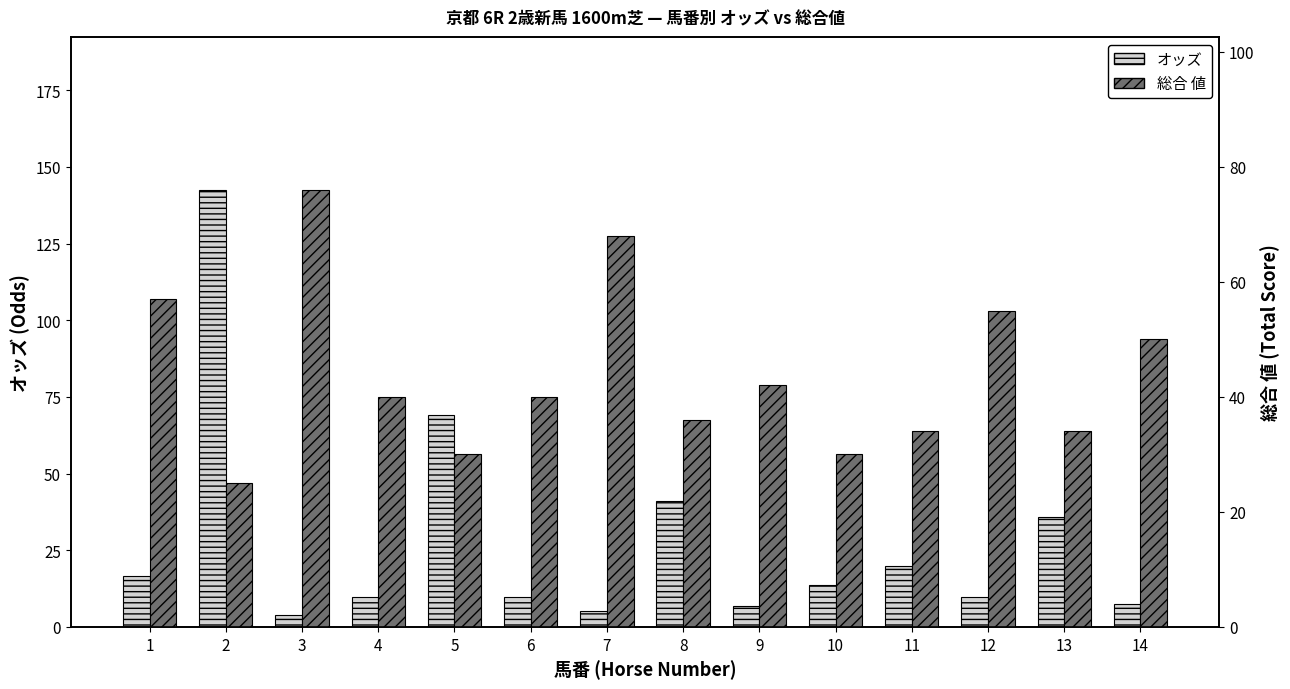

Reading left to right, transcribe all the data shown in this chart.

オッズ: 16.6	142.5	4.0	9.8	69.2	9.8	5.1	41.0	6.8	13.5	19.7	9.6	35.9	7.5
総合 値: 57.0	25.0	76.0	40.0	30.0	40.0	68.0	36.0	42.0	30.0	34.0	55.0	34.0	50.0